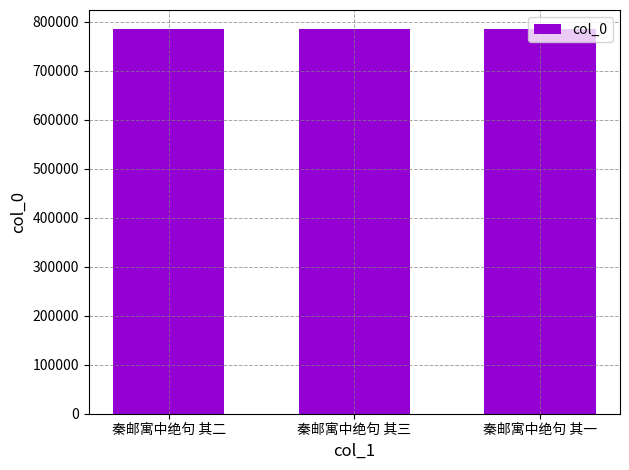

Approximately how many times larger is the value at 秦邮寓中绝句 其三 compared to 秦邮寓中绝句 其一?

1.0